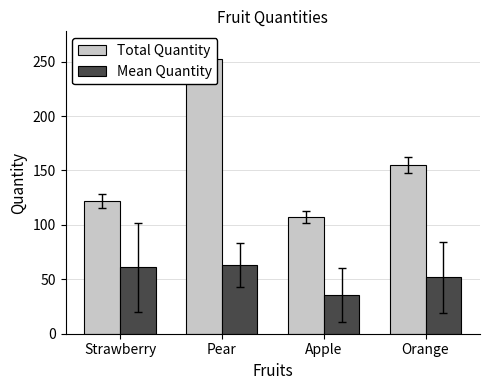

What is the value of the Total Quantity bar at the 2nd from the left?

252.0